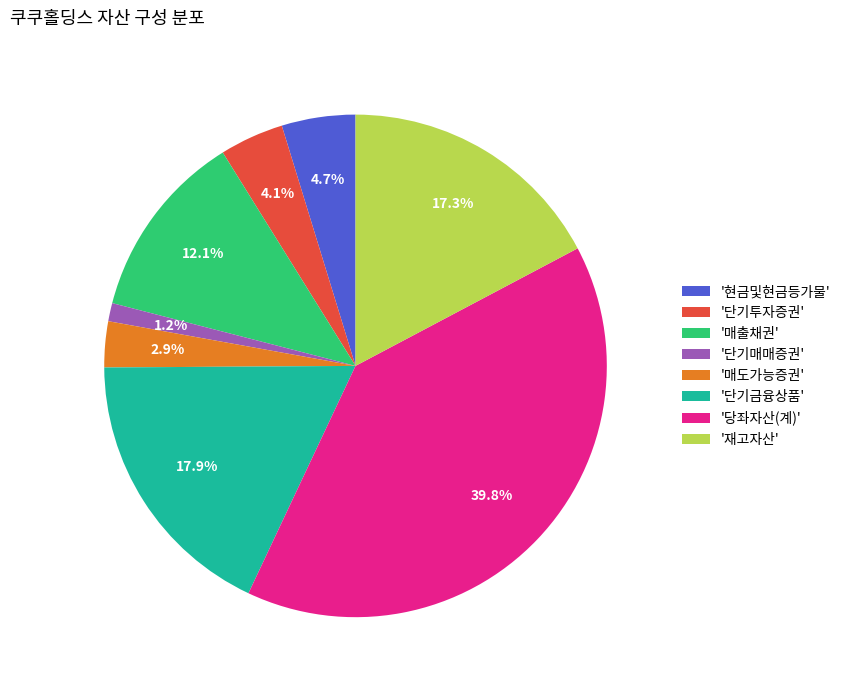

Is there a majority slice in this chart?

No